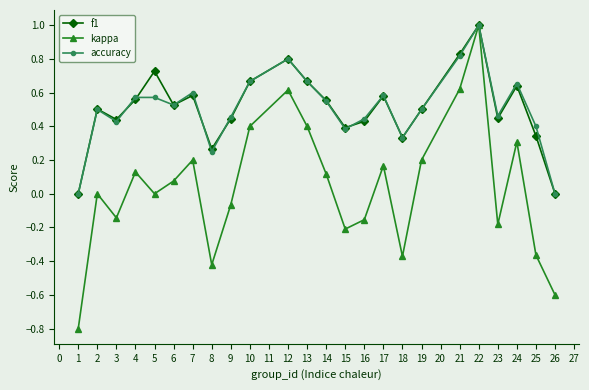

True or false: accuracy has more than 1 interior local peaks.

True